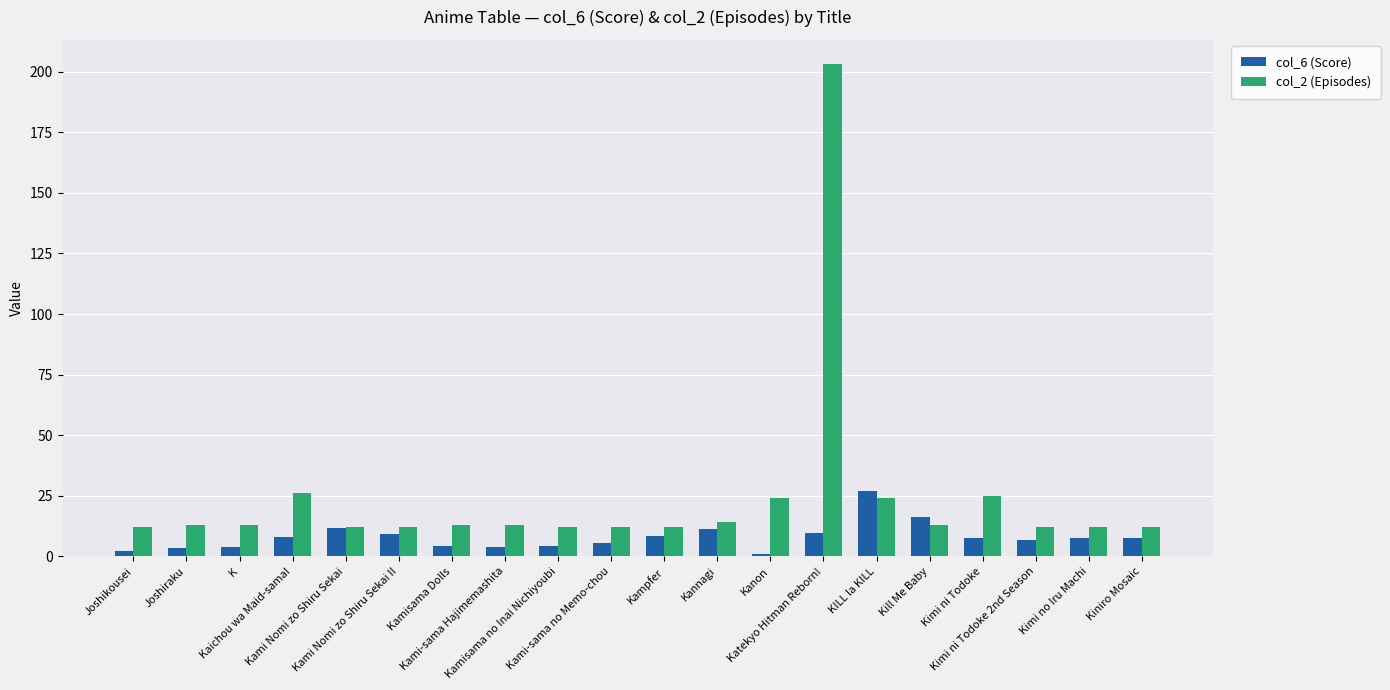

What is the difference between the second highest and minimum values in the col_6 (Score) series?

15.0